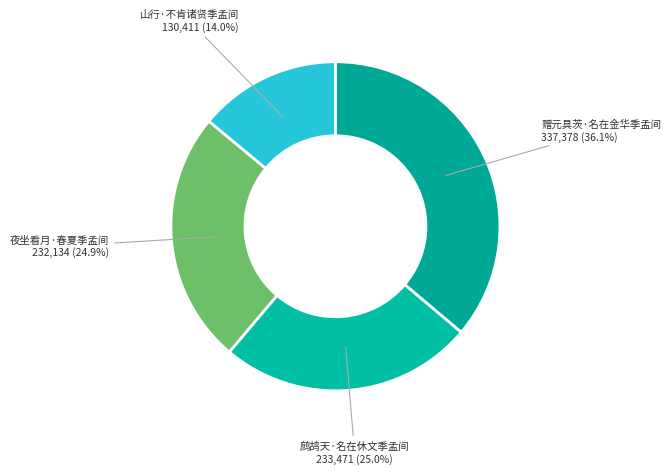

To the nearest percent, what is the difference between the largest and smallest slice percentages?

22%